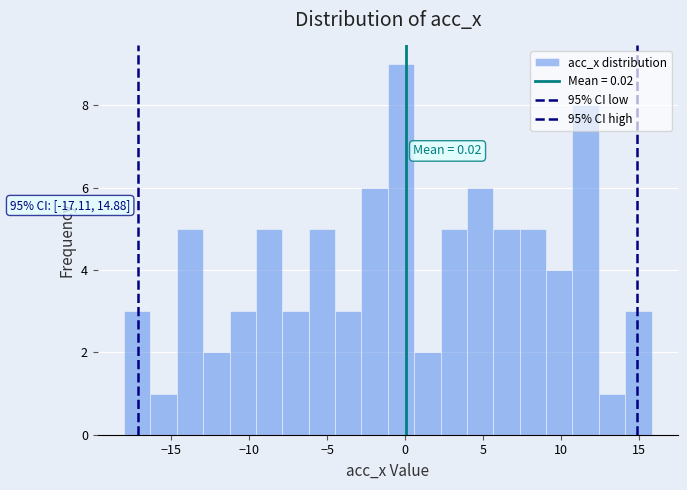

Around what value on the x-axis is the tallest bar? Give the approximate position of its centre, as read against the axis.

-0.5